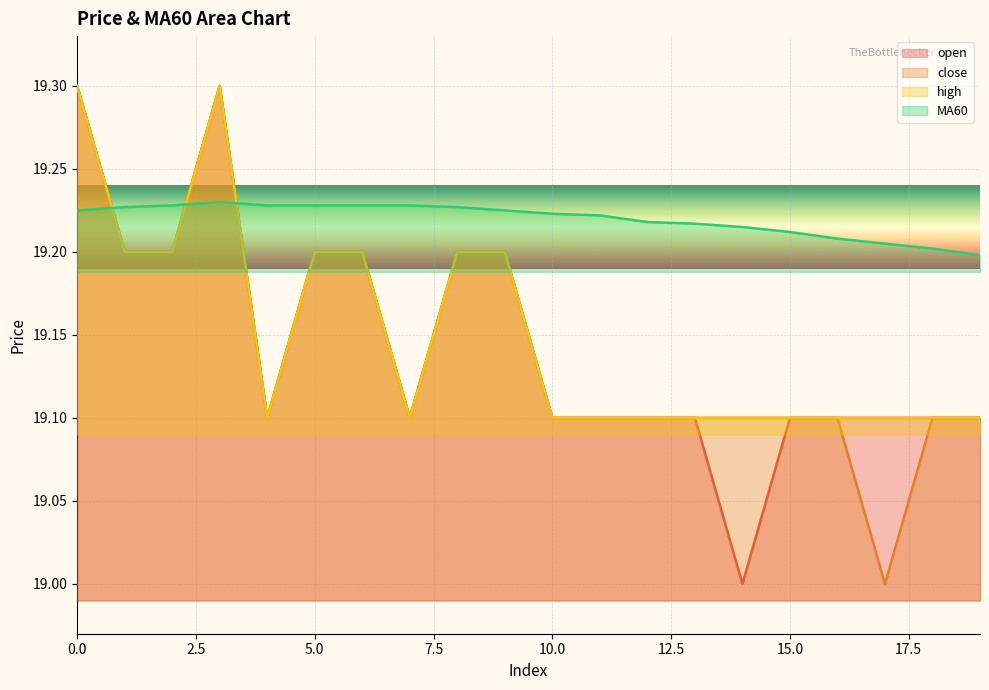

In high, how many points are higher than both neighbors (excluding endpoints)?

1